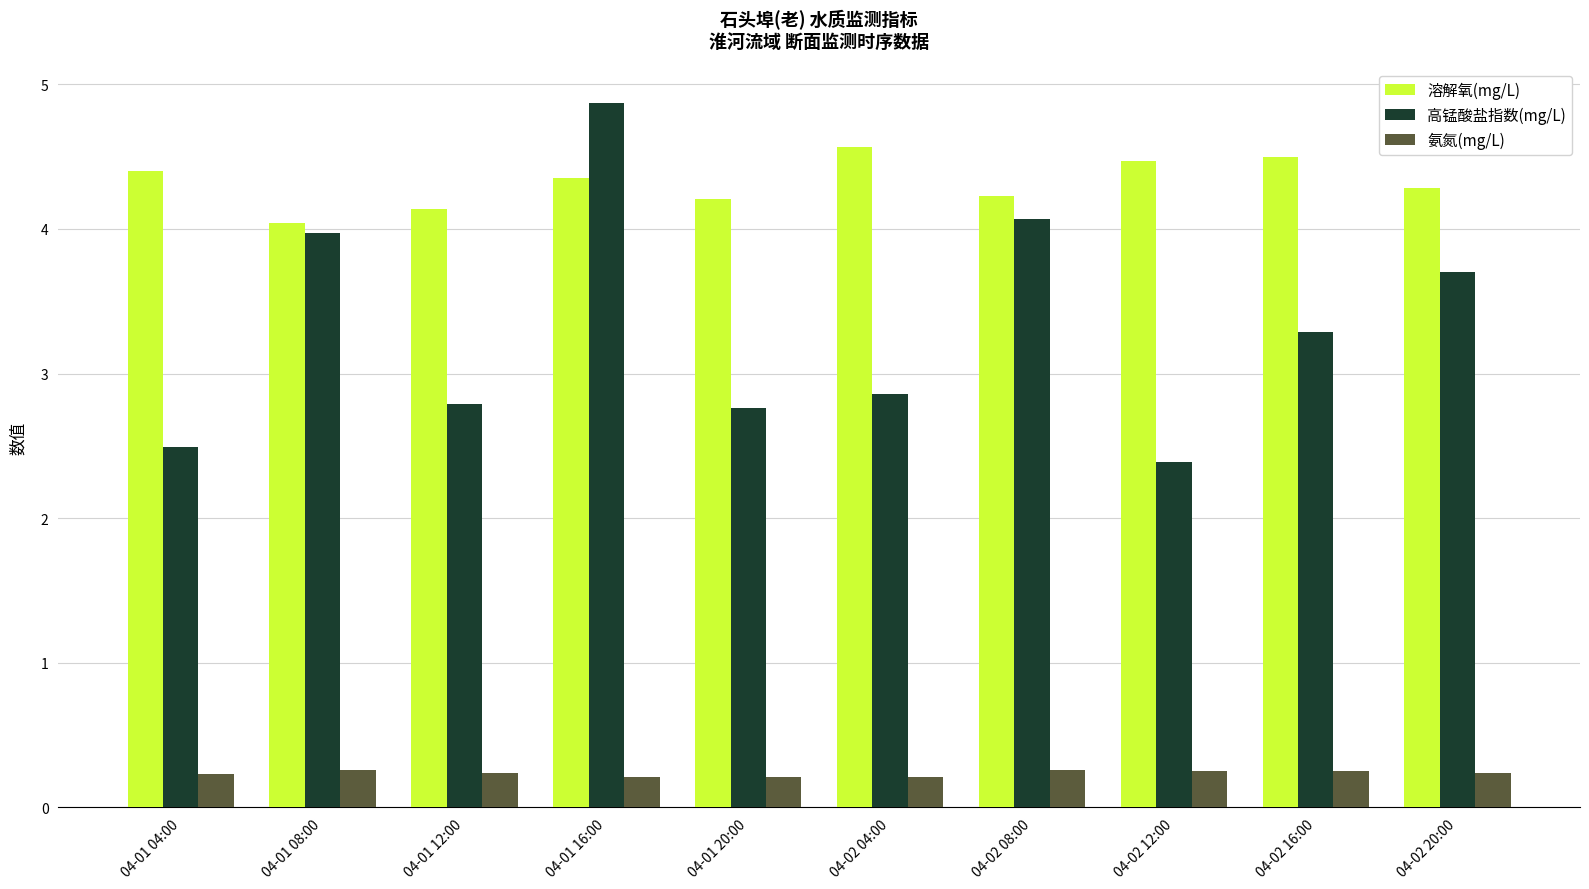

What is the difference between the highest and lowest values at 04-02 04:00?

4.4